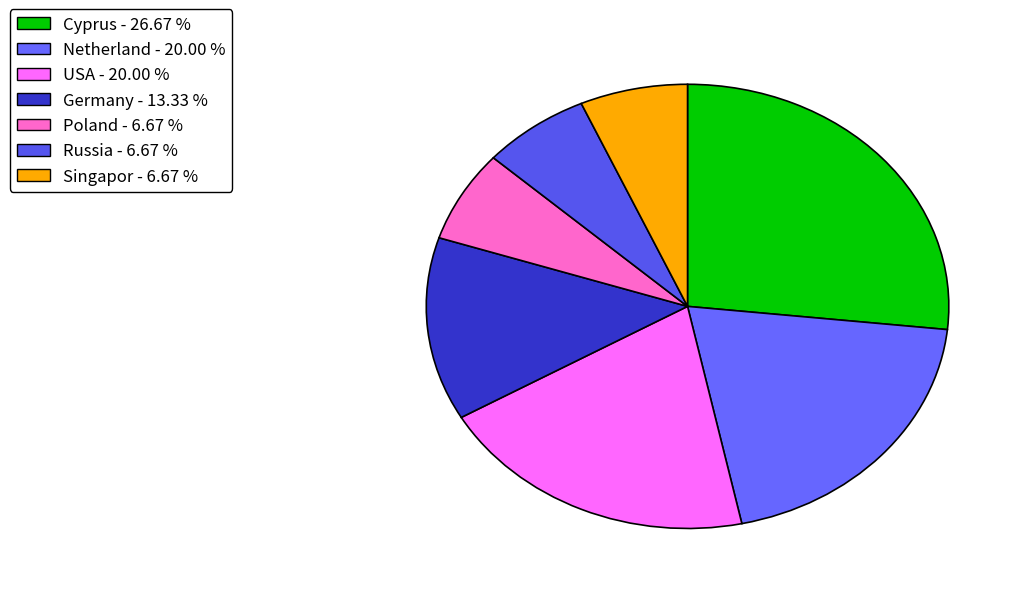

True or false: Singapor accounts for 20% of the total.

False